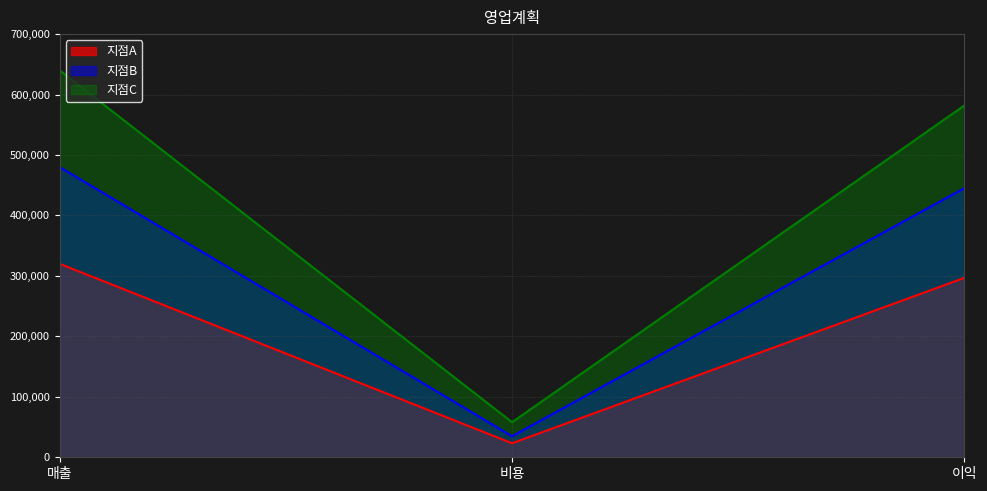

Between 비용 and 이익, which series saw the biggest shift?

지점C